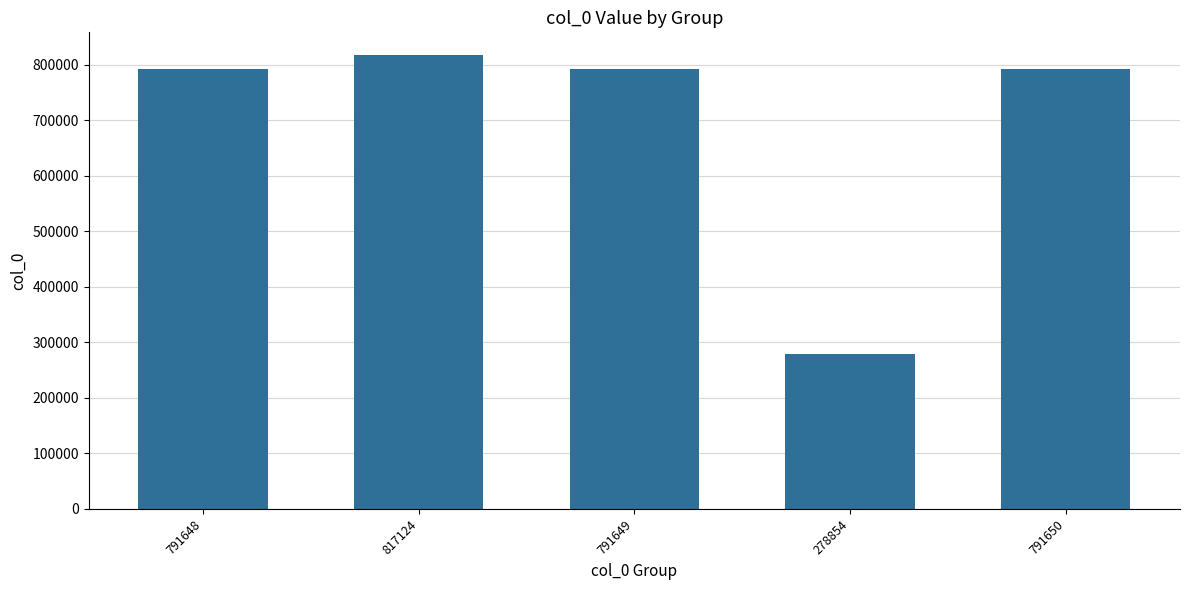

The chart shows a value of 475034 at 791649. True or false?

False